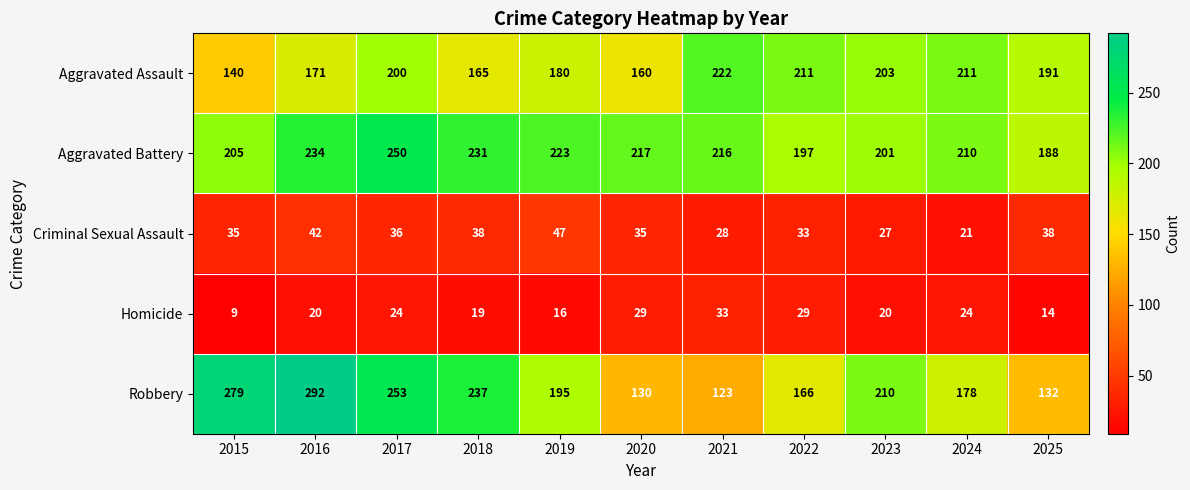

True or false: Homicide has a value of 29 at 2022.

True